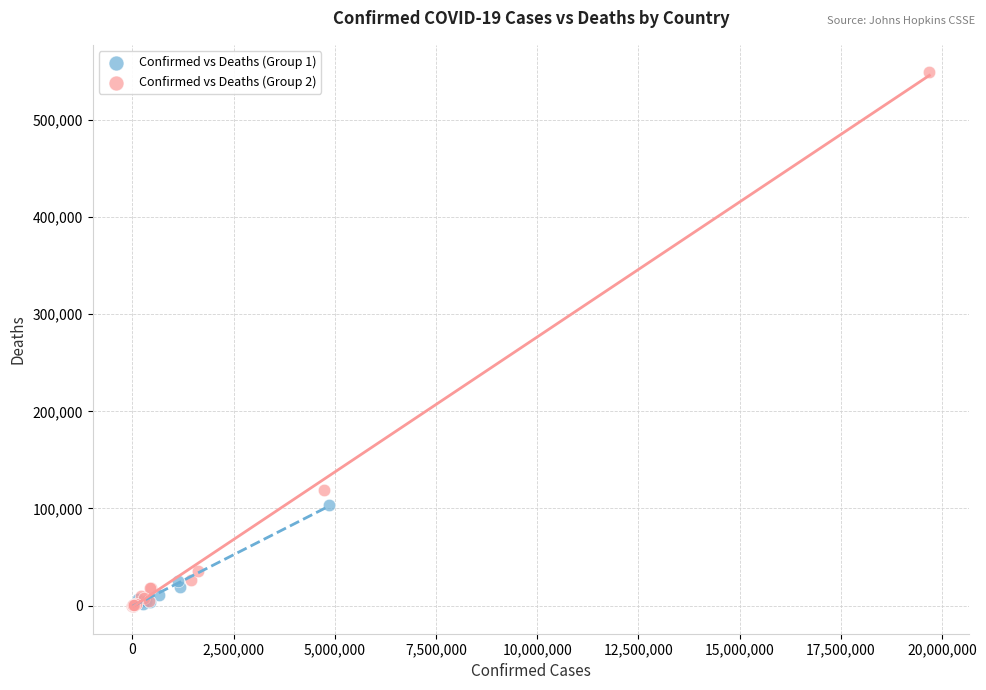

Which series has the largest Y range (max minus min)?

Confirmed vs Deaths (Group 2)